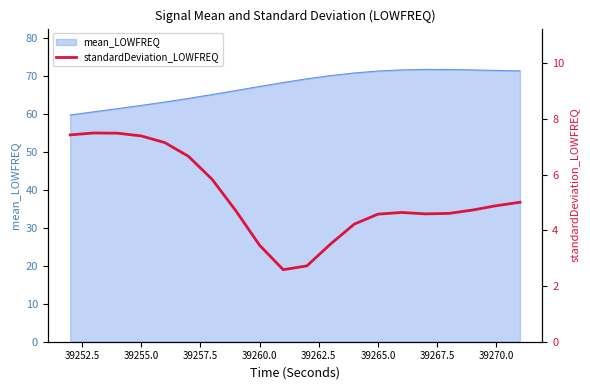

What is the sum of all values?

103.8